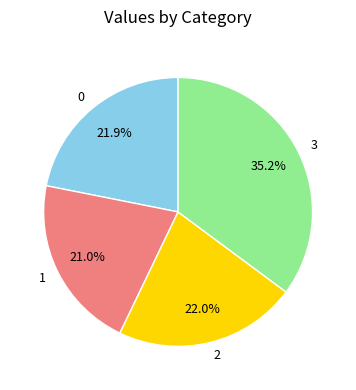

Is there a majority slice in this chart?

No